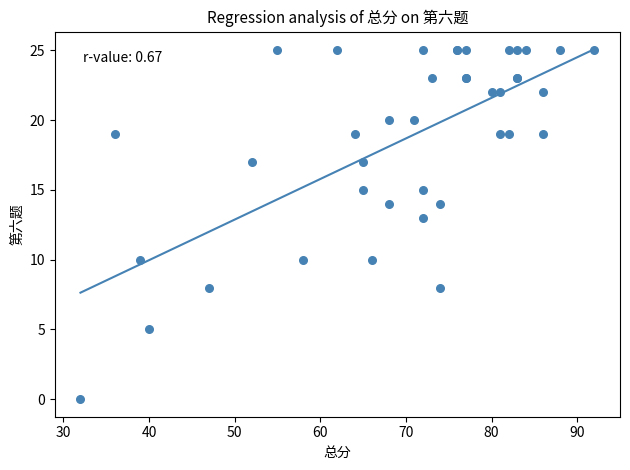

What Y value in the scatter plot is closest to 12?

13